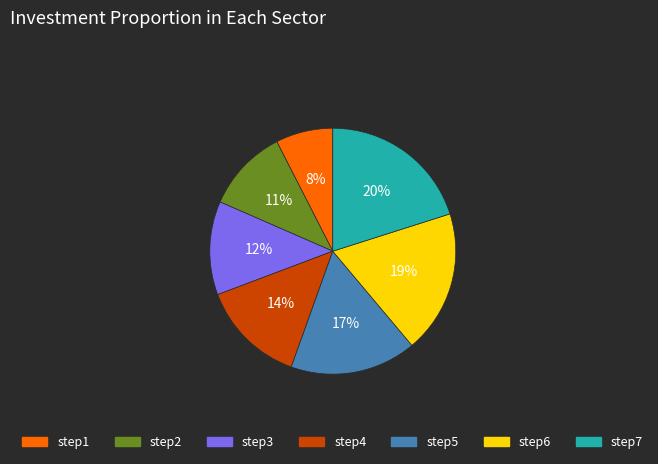

Which slice is the smallest?

step1